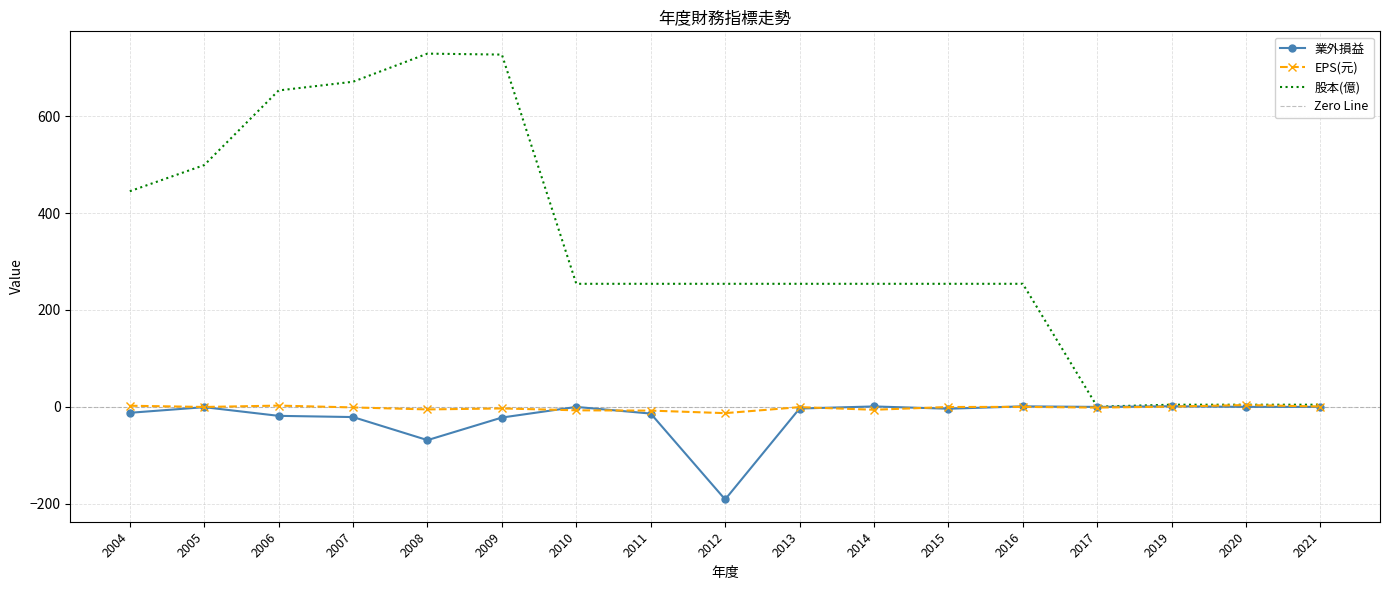

Where is EPS(元) nearest to the value -4?

2009